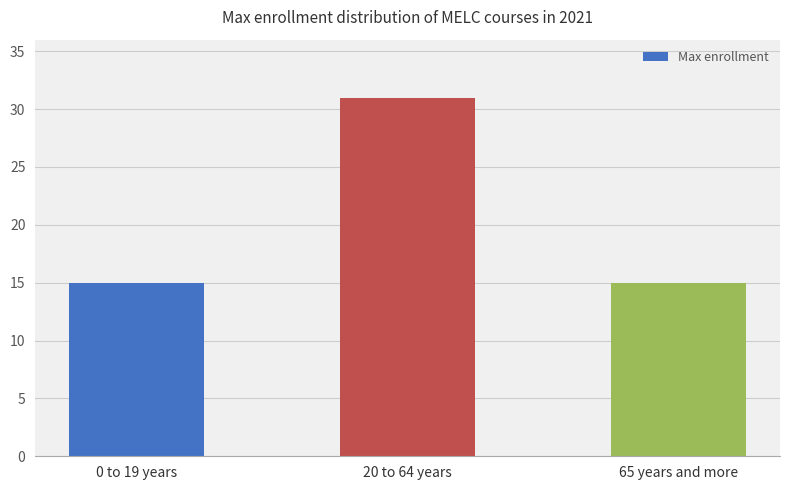

The chart shows a value of 27 at 0 to 19 years. True or false?

False